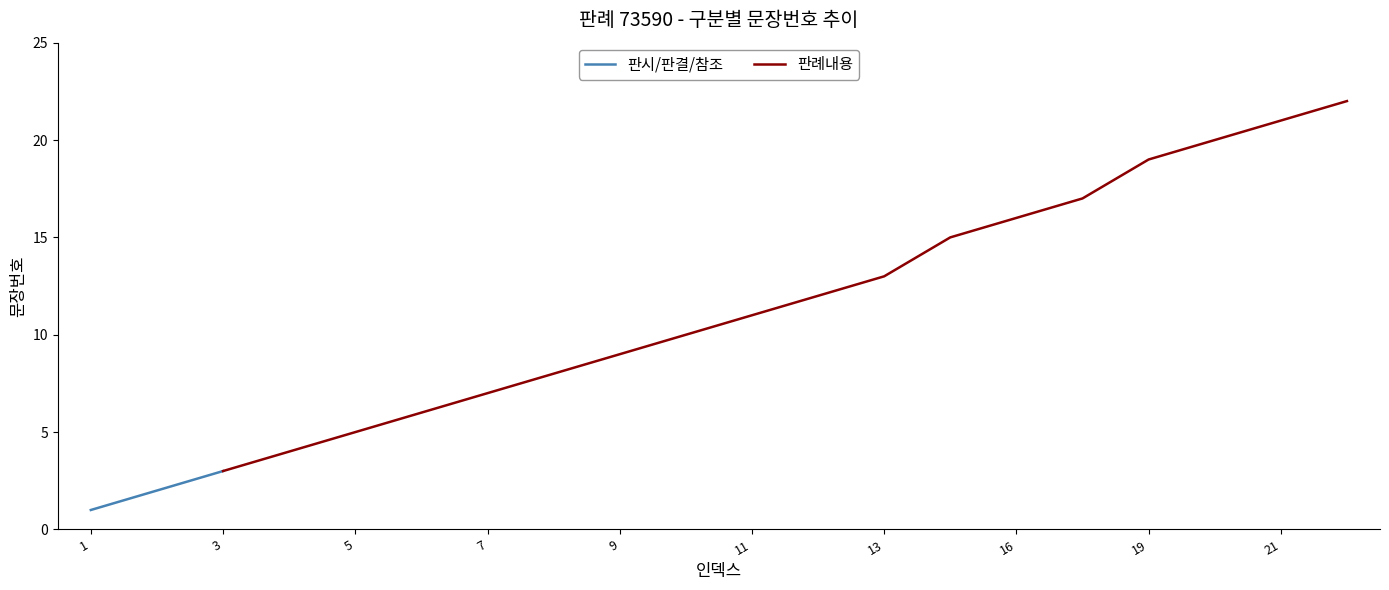

Is it true that the value at 12 is 20?

False